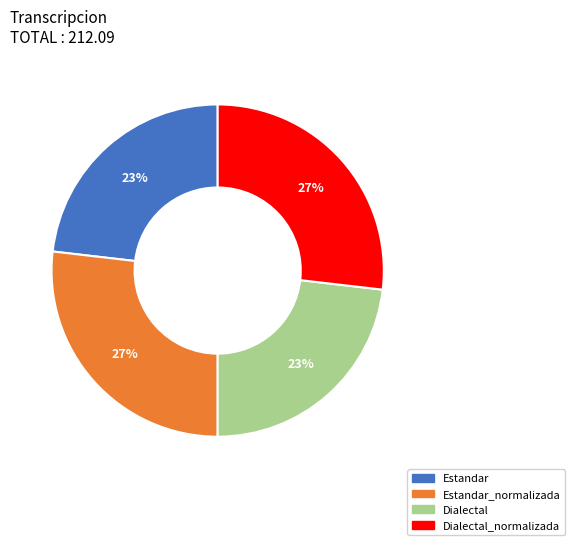

Does any single category account for the majority?

No